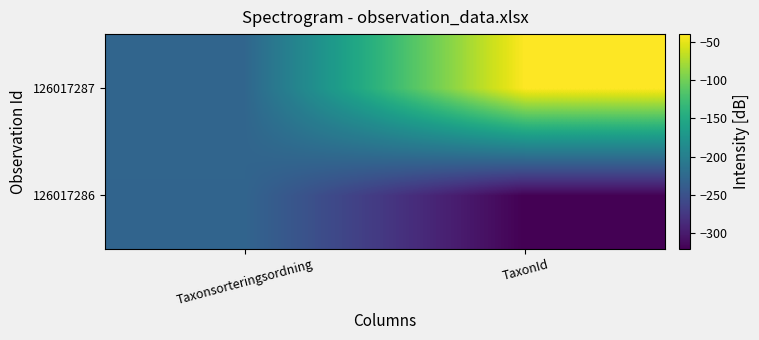

Reading left to right, what are all the values shown in this chart?

126017286: Taxonsorteringsordning=-229.4	TaxonId=-320.0
126017287: Taxonsorteringsordning=-228.3	TaxonId=-40.0